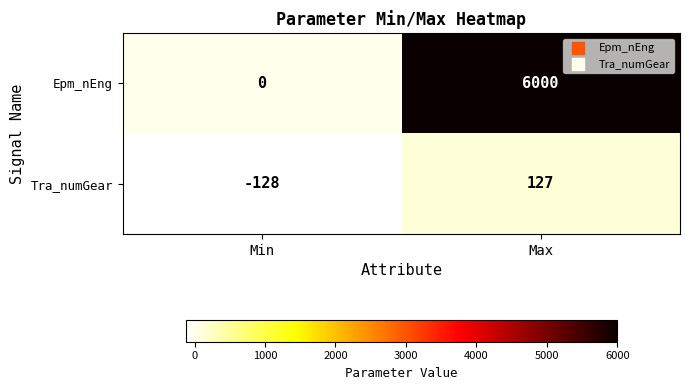

What is the approximate value of Epm_nEng at Max, to the nearest 100?

6000